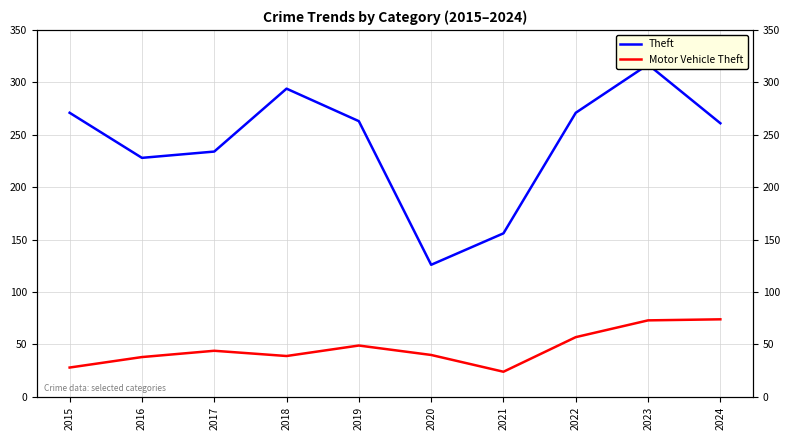

What value does the Motor Vehicle Theft series have at 2020, to the nearest 10?

40